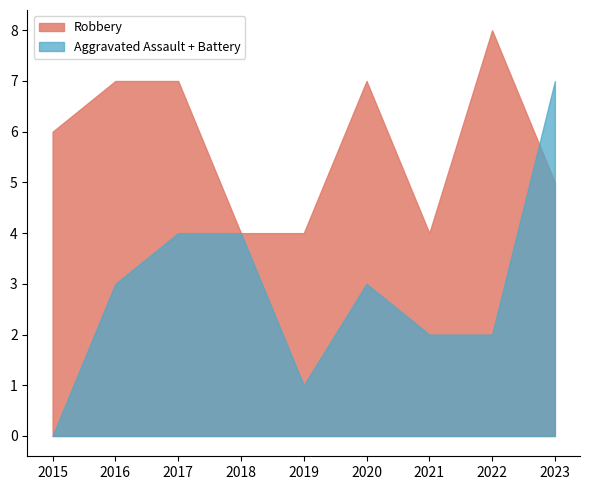

Is it true that Aggravated Assault + Battery equals 3 at 2016?

True